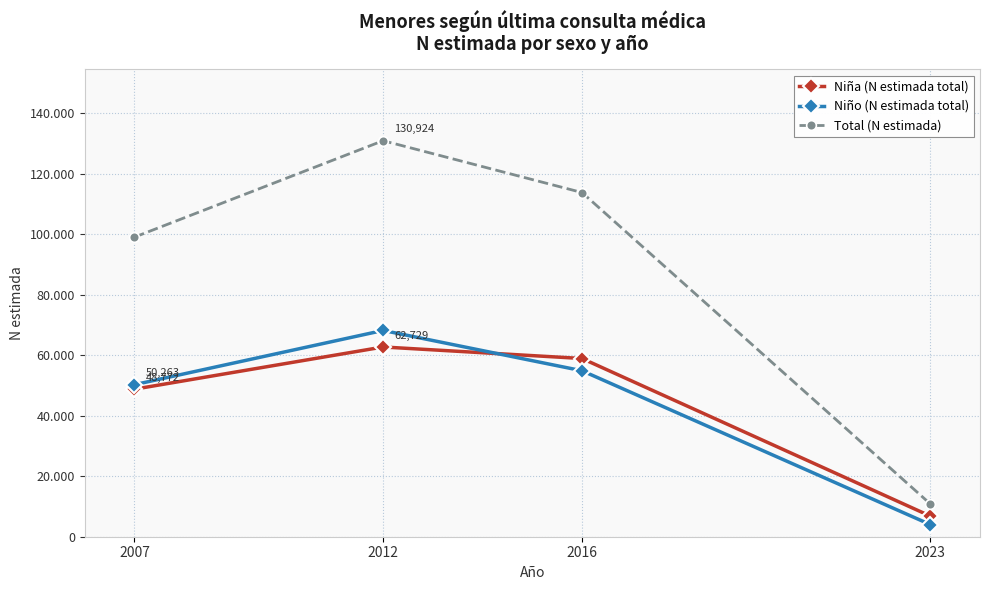

Reading left to right, list all the values displayed in this chart.

Niña (N estimada total): 2007=48772	2012=62729	2016=58918	2023=6838
Niño (N estimada total): 2007=50263	2012=68196	2016=54864	2023=4024
Total (N estimada): 2007=99035	2012=130924	2016=113782	2023=10862